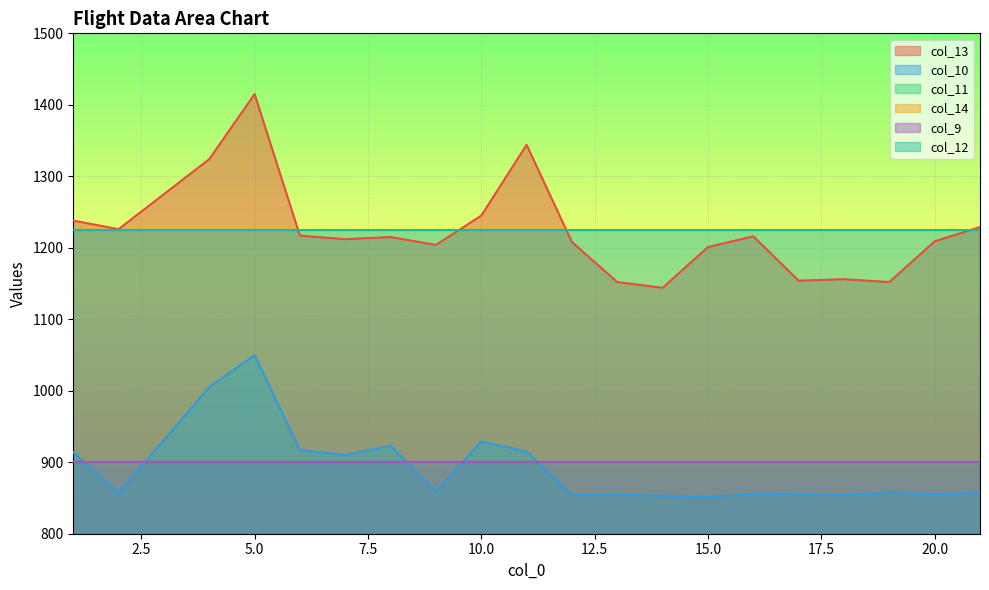

Does the chart display data point markers on the line(s)?

No